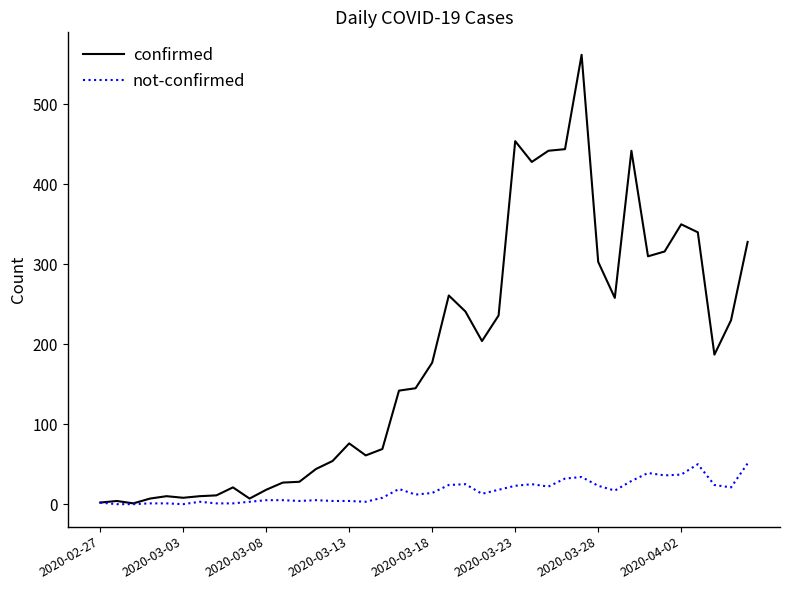

List the series in order of their peak value, lowest first.

not-confirmed, confirmed